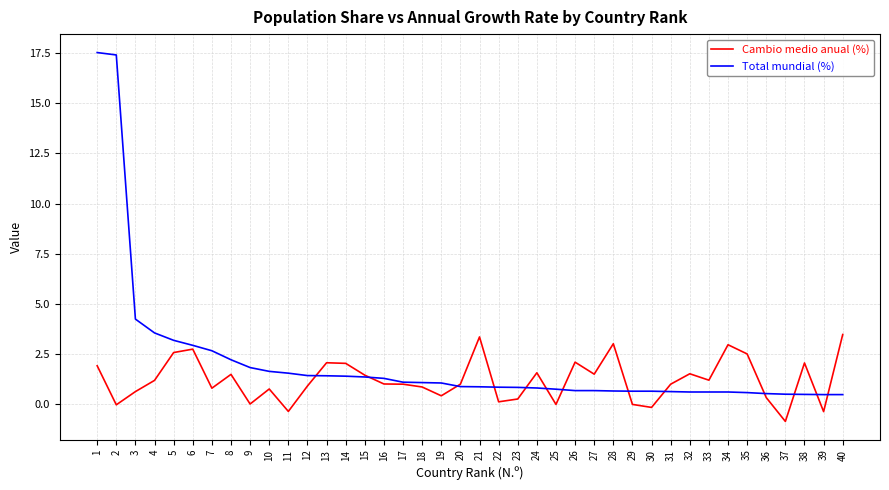

List the series in order of their peak value, highest first.

Total mundial (%), Cambio medio anual (%)